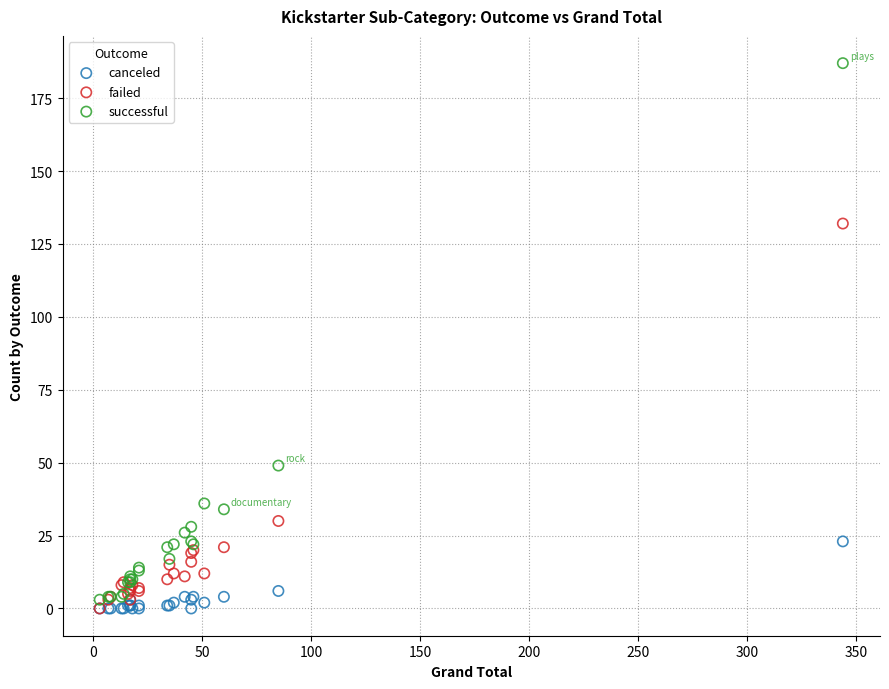

In the failed series, what Y value is closest to 66?

30